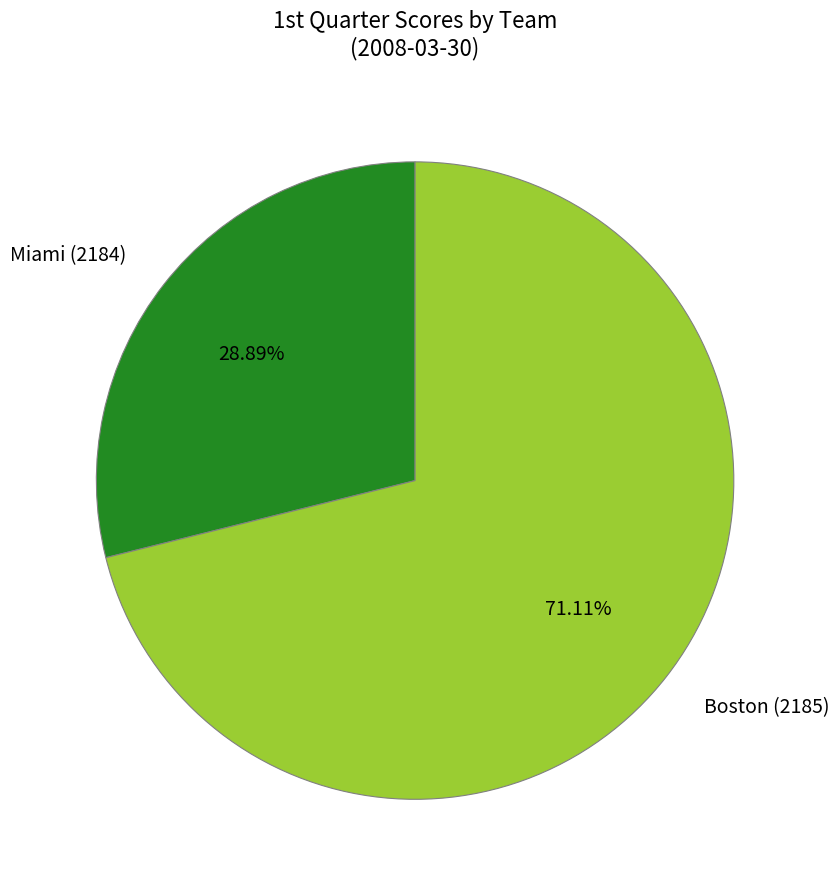

Is it true that Miami (2184) is 38% of the pie?

False